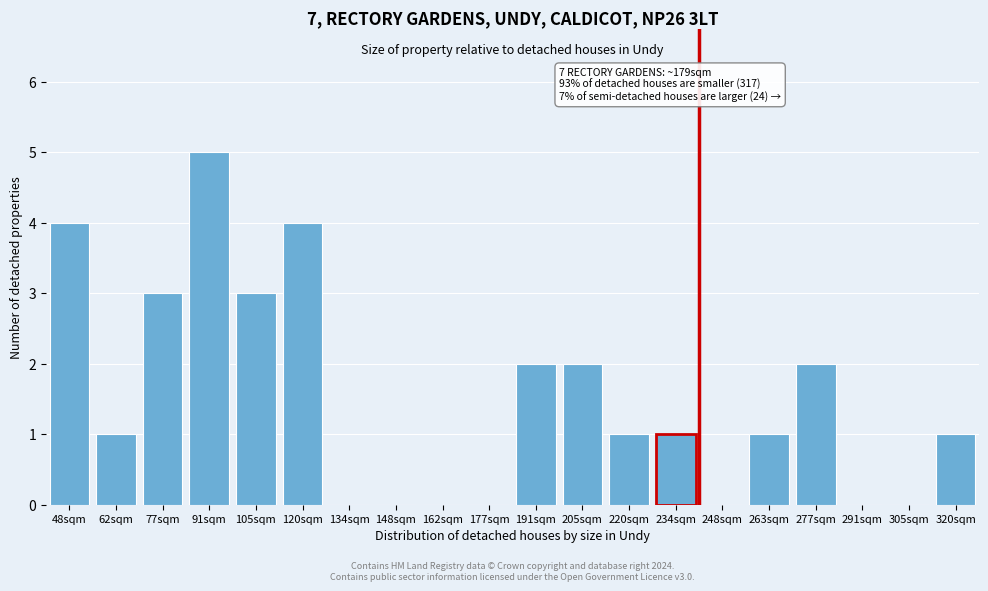

Reading left to right, list all the values displayed in this chart.

48sqm=4	62sqm=1	77sqm=3	91sqm=5	105sqm=3	120sqm=4	134sqm=0	148sqm=0	162sqm=0	177sqm=0	191sqm=2	205sqm=2	220sqm=1	234sqm=1	248sqm=0	263sqm=1	277sqm=2	291sqm=0	305sqm=0	320sqm=1